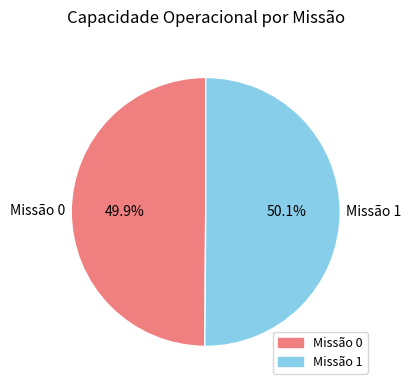

Is there a majority slice in this chart?

Yes